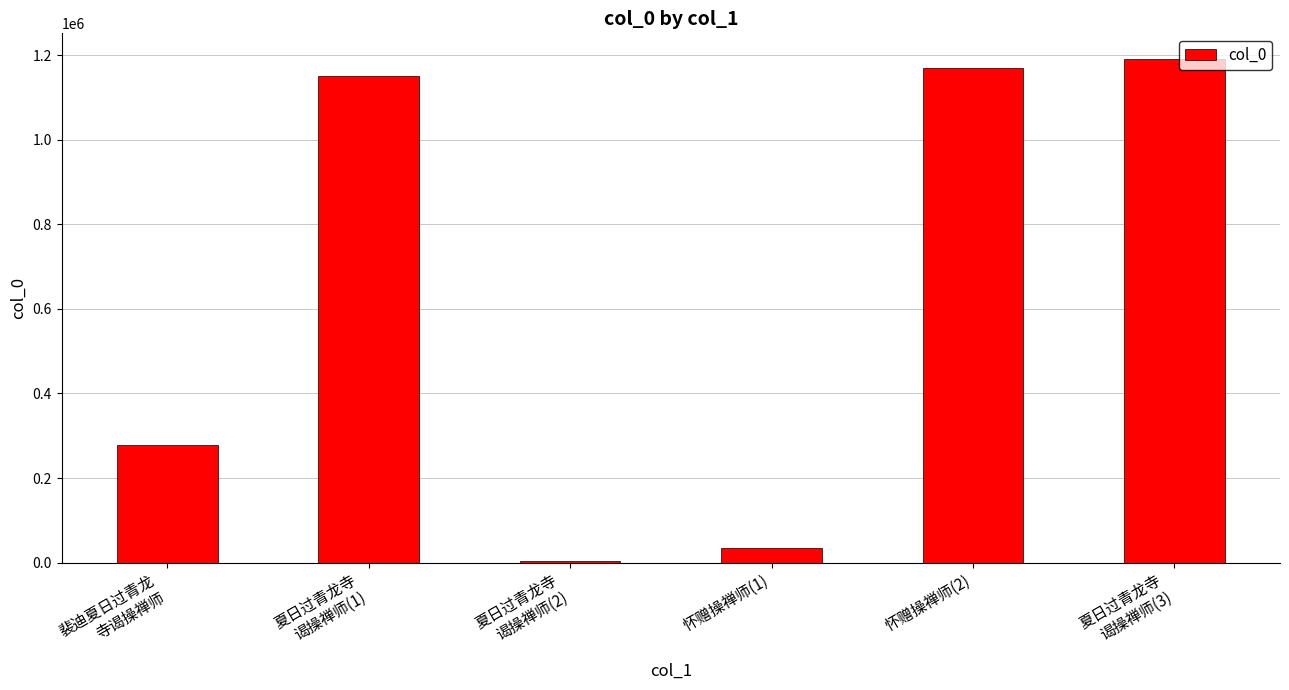

What is the greatest value displayed?

1192056